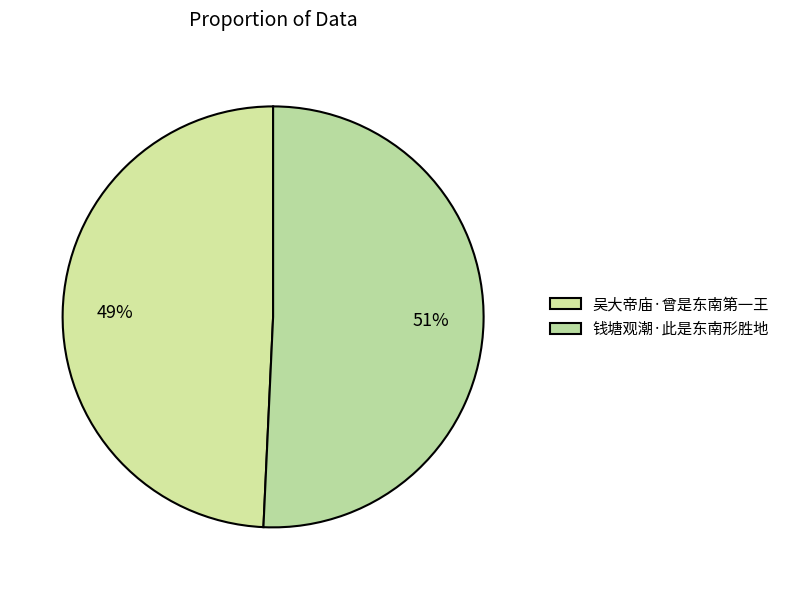

What is the largest slice in the pie chart?

钱塘观潮·此是东南形胜地